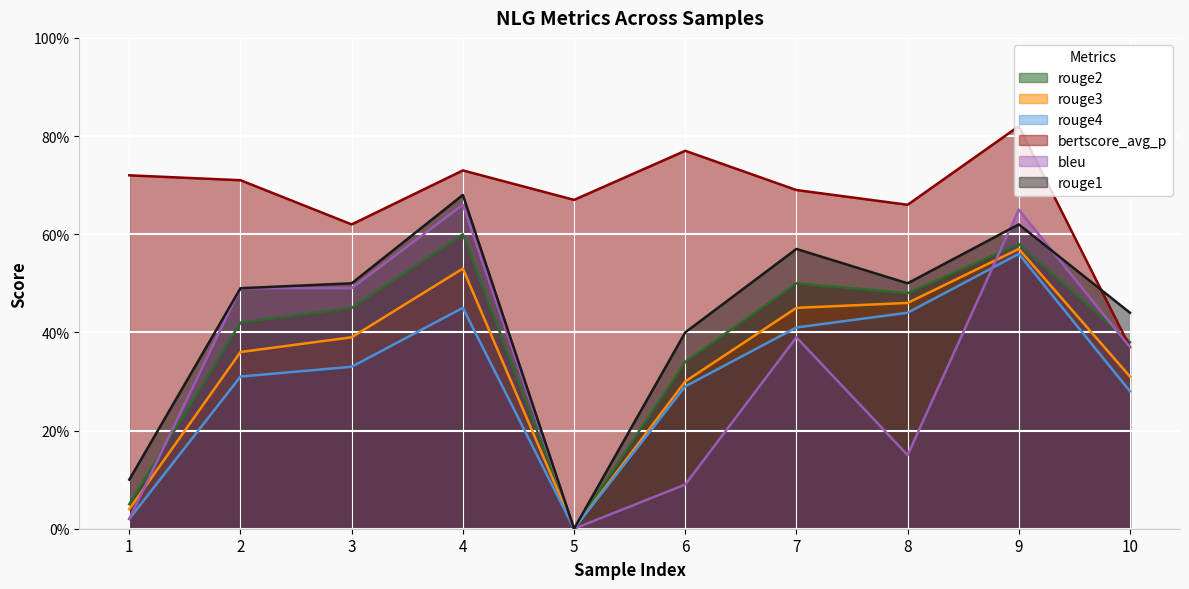

At 4, list the series in order from smallest to largest.

rouge4, rouge3, rouge2, bleu, rouge1, bertscore_avg_p